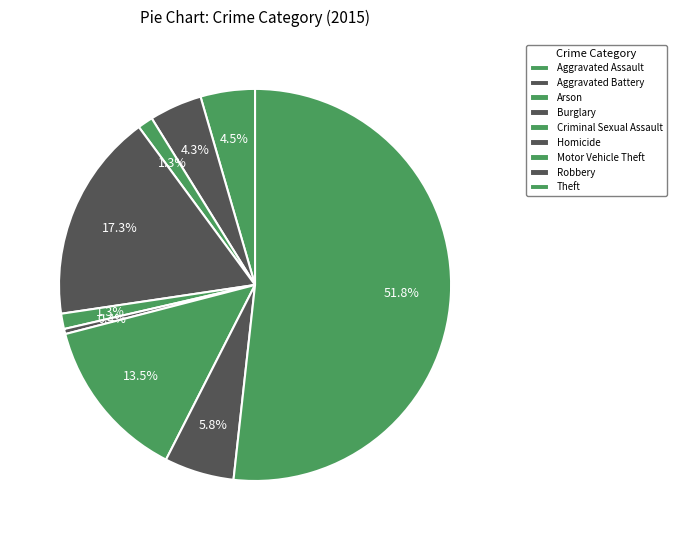

What is the smallest slice in the pie chart?

Homicide